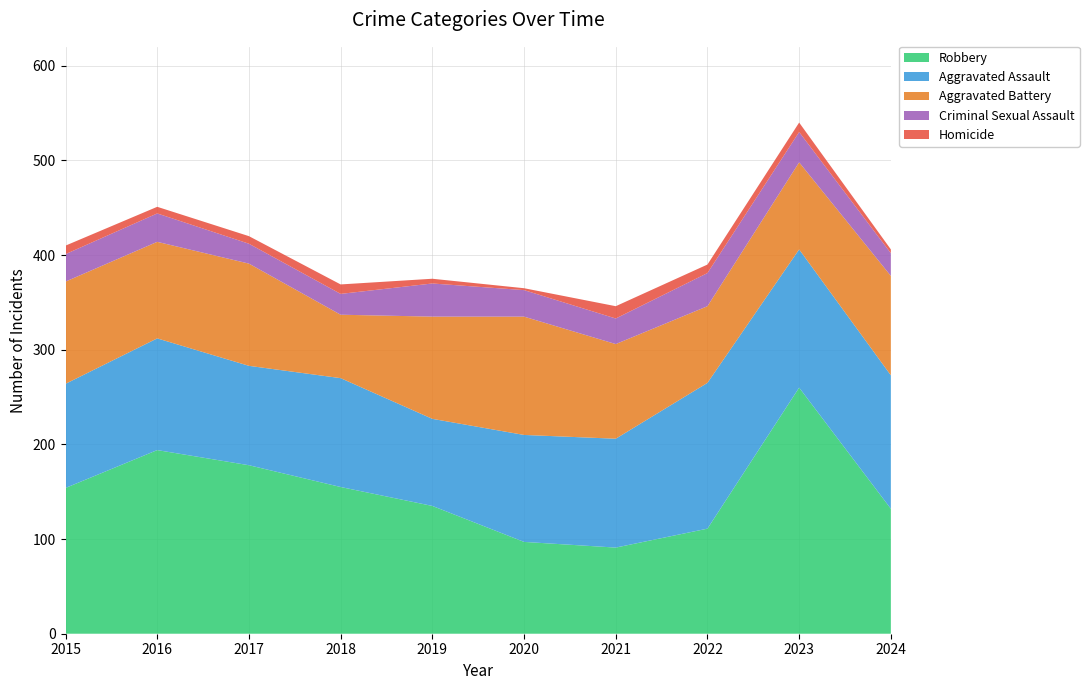

Reading right to left, extract all data points from this chart.

Aggravated Assault: 2024=141	2023=146	2022=154	2021=115	2020=113	2019=92	2018=115	2017=105	2016=118	2015=110
Aggravated Battery: 2024=105	2023=92	2022=81	2021=100	2020=125	2019=108	2018=67	2017=108	2016=102	2015=108
Criminal Sexual Assault: 2024=24	2023=32	2022=35	2021=27	2020=28	2019=35	2018=22	2017=21	2016=30	2015=29
Homicide: 2024=4	2023=10	2022=9	2021=13	2020=2	2019=5	2018=10	2017=8	2016=7	2015=9
Robbery: 2024=132	2023=260	2022=111	2021=91	2020=97	2019=135	2018=155	2017=178	2016=194	2015=154